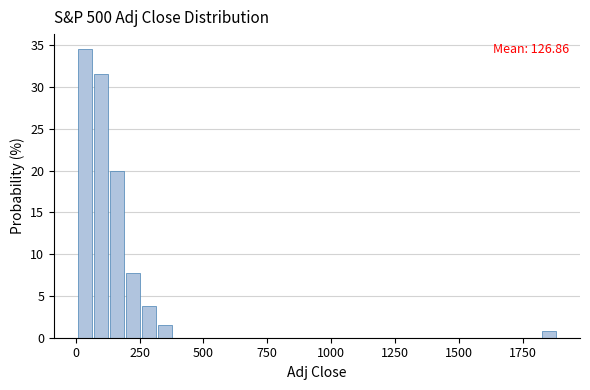

Around what value on the x-axis is the tallest bar? Give the approximate position of its centre, as read against the axis.

50